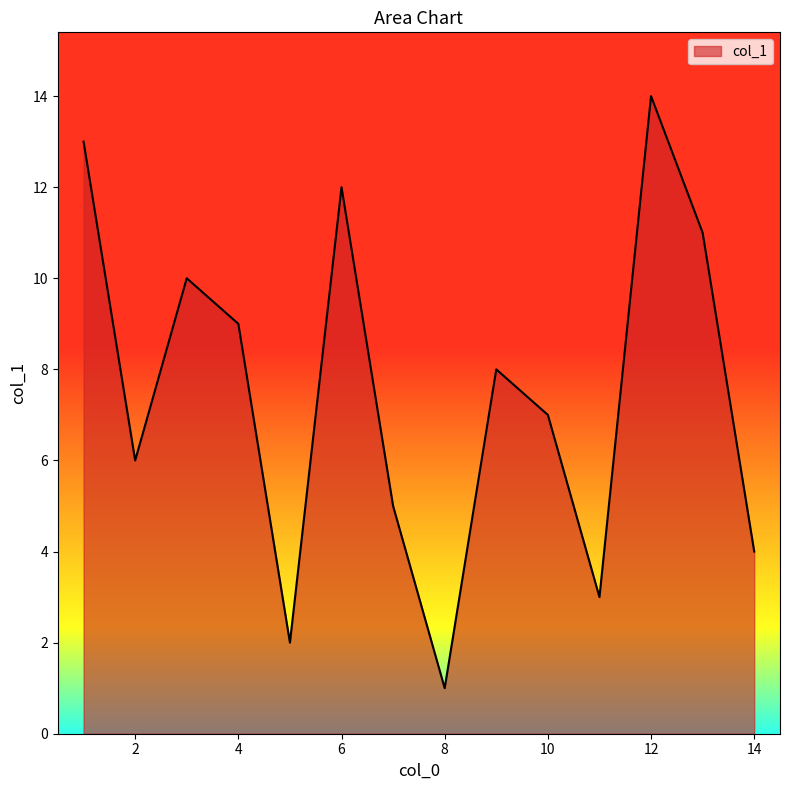

What is the maximum value shown in the chart?

14